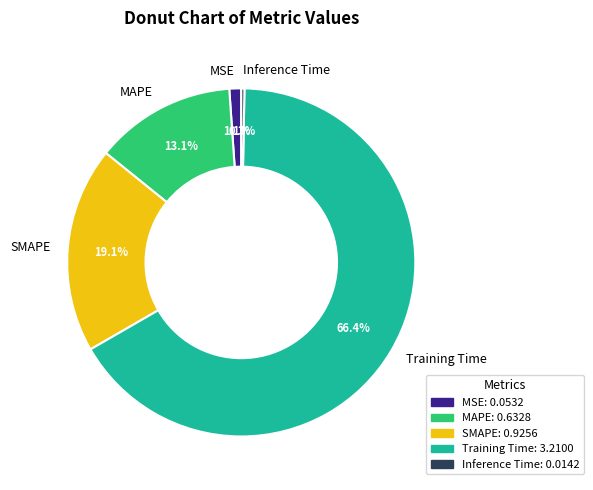

Which category accounts for the majority?

Training Time